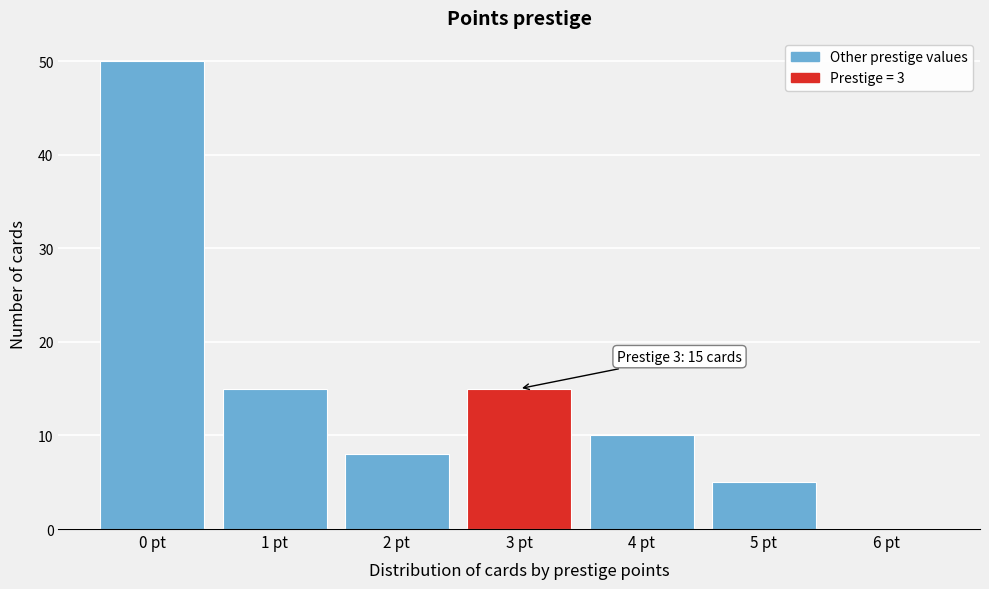

Which range on the x-axis has the tallest bar?

-0.5 to 0.5